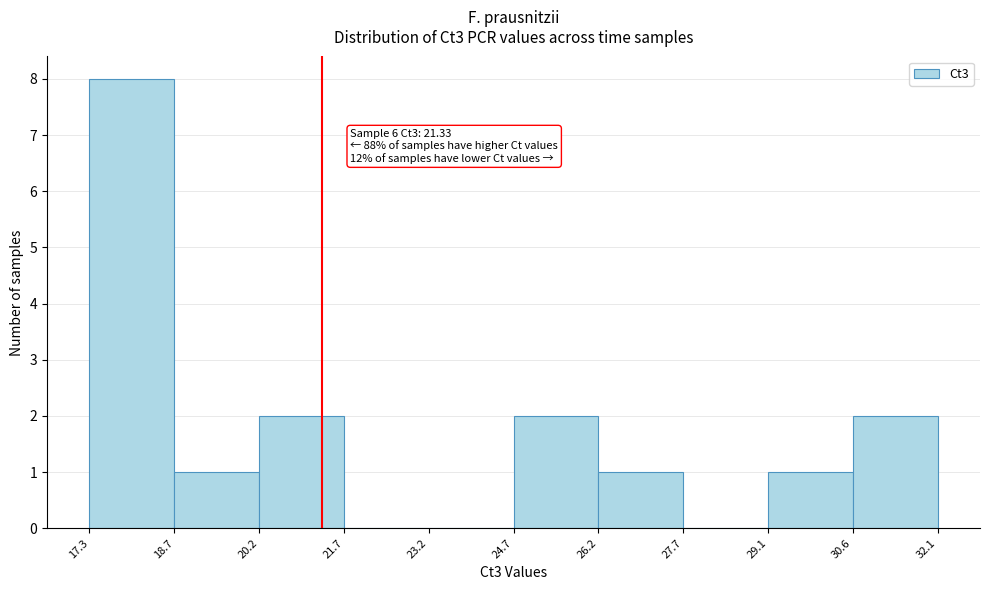

Which range on the x-axis has the tallest bar?

17.3 to 18.7